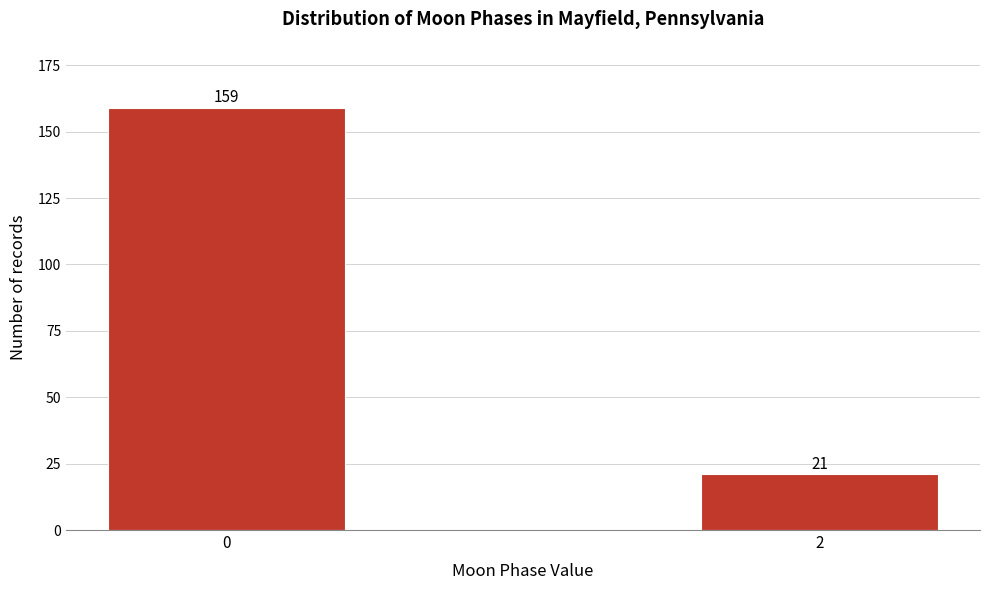

Reading left to right, list all the values displayed in this chart.

0=159	2=21